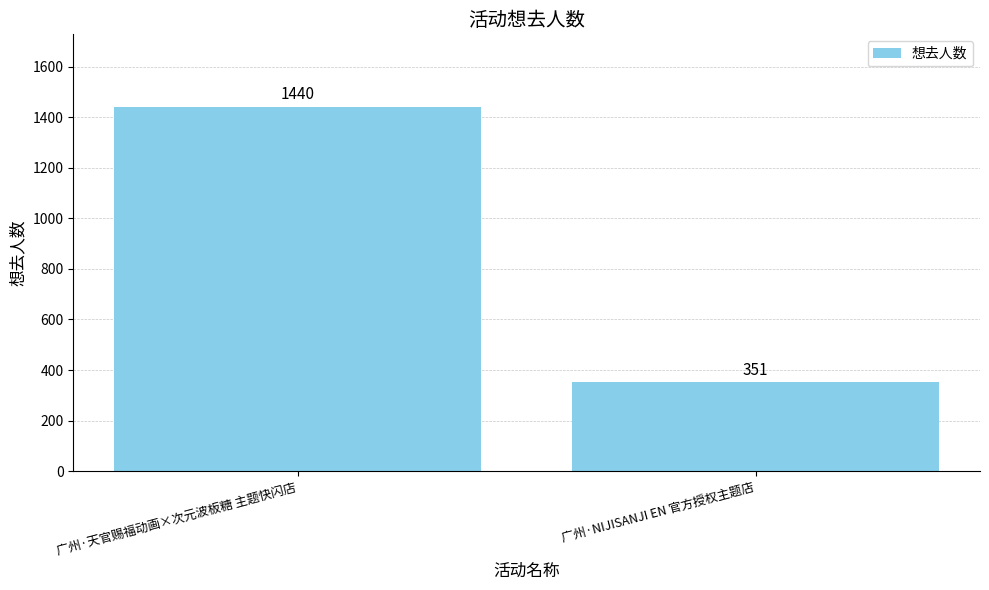

What is the maximum value shown in the chart?

1440